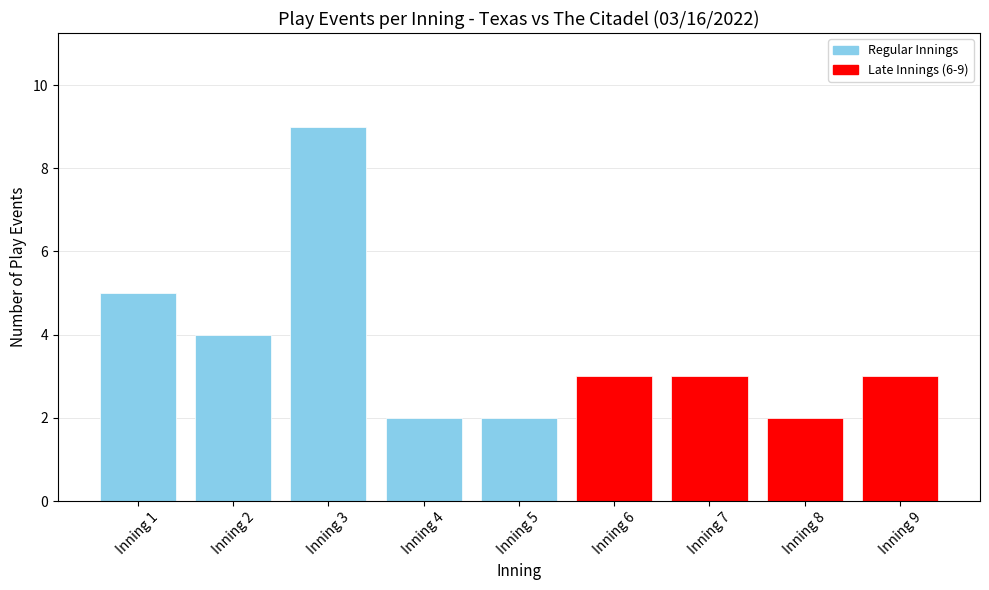

The value at Inning 1 is 3. True or false?

False